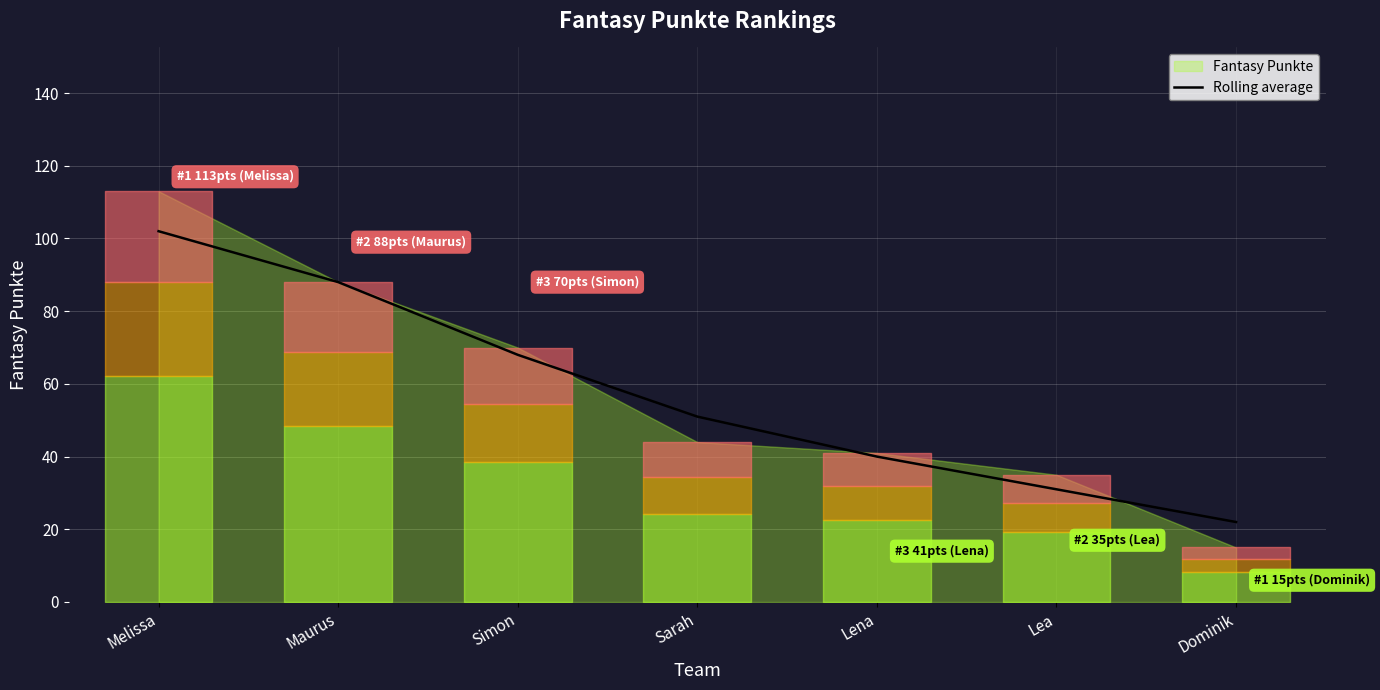

At which category does the chart reach its minimum across all series?

Dominik